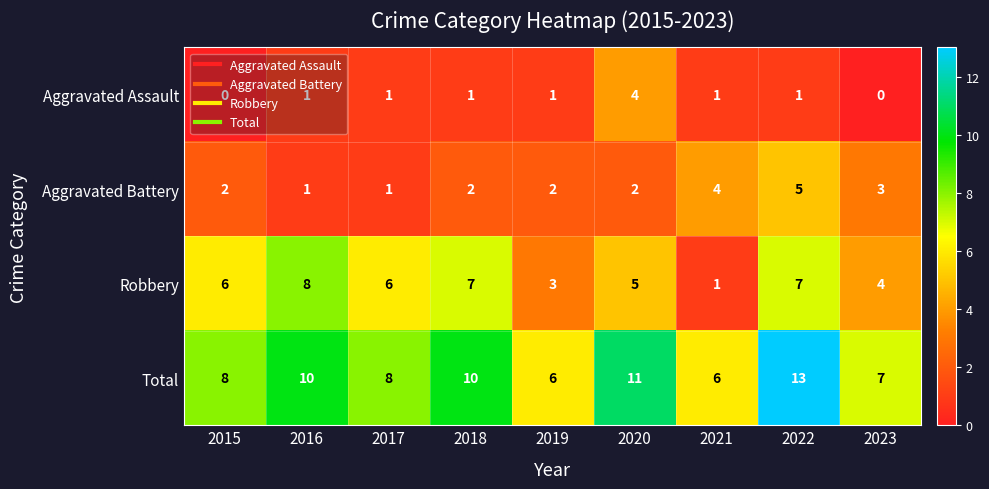

Is it true that Aggravated Battery equals 2 at 2015?

True